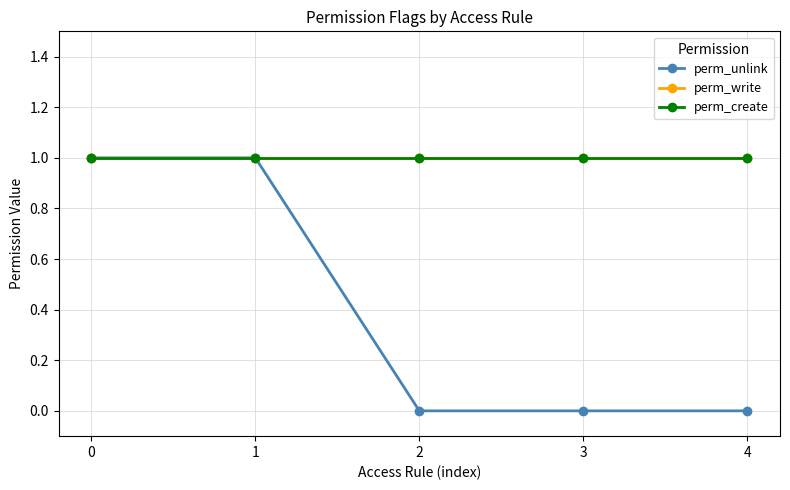

Reading left to right, what are all the values shown in this chart?

perm_unlink: 0=1	1=1	2=0	3=0	4=0
perm_write: 0=1	1=1	2=1	3=1	4=1
perm_create: 0=1	1=1	2=1	3=1	4=1